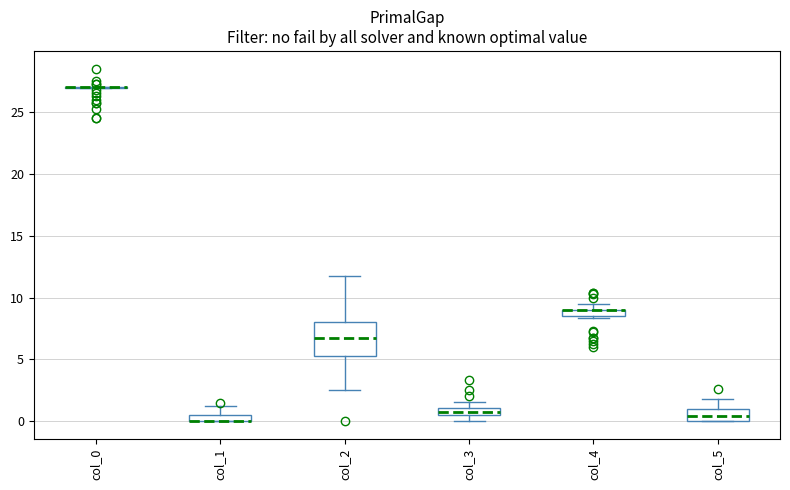

Where is the lower edge of the box for col_2 on the y-axis? The values are not printed on the chart, so give them approximately, as read against the axis.

5.0